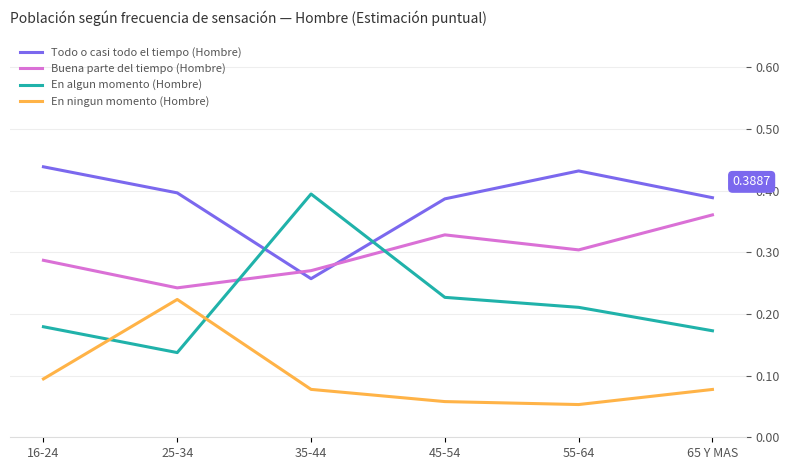

How many interior local peaks does the En ningun momento (Hombre) series have?

1